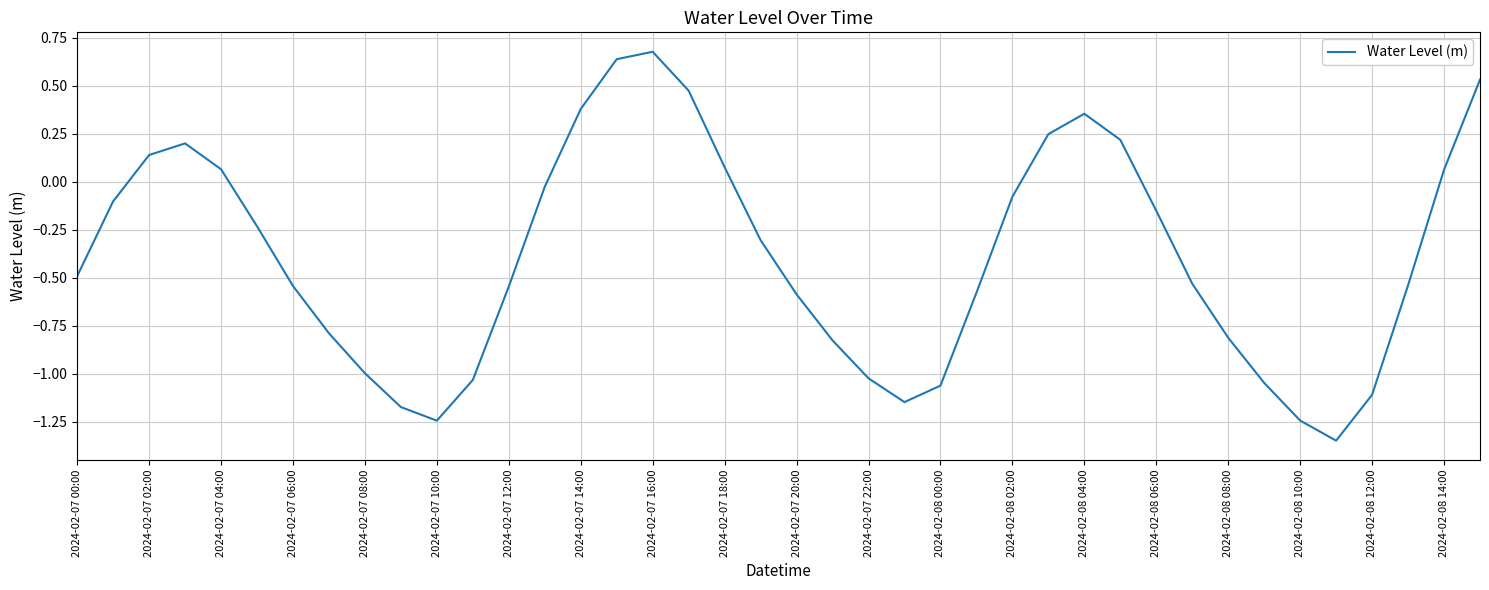

What is the average value?

-0.4